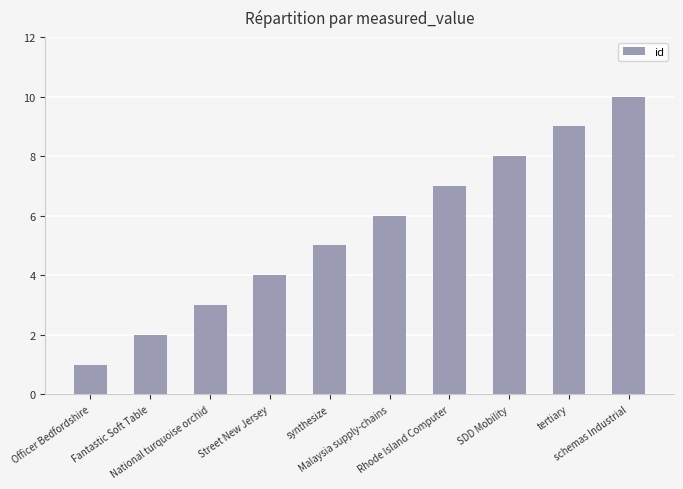

What is the difference between the maximum and second lowest values?

8